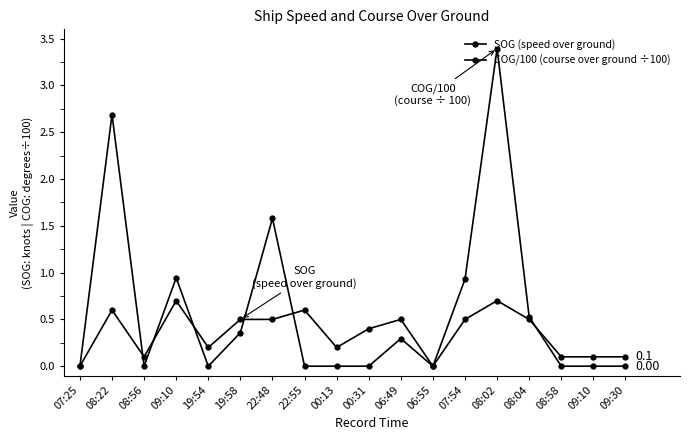

Where is the first local minimum for SOG (speed over ground)?

08:56